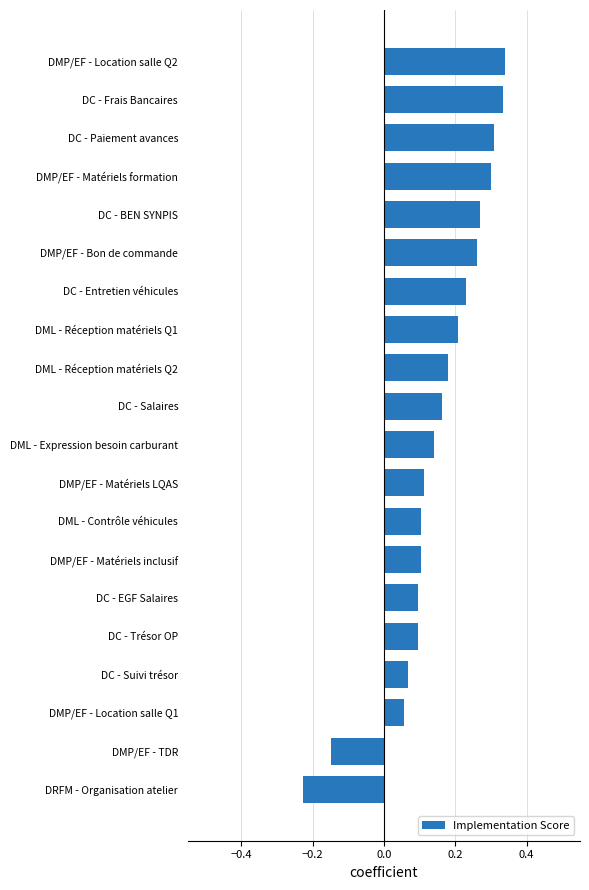

What is the sum of the values at DML - Contrôle véhicules and DC - Paiement avances?

0.4